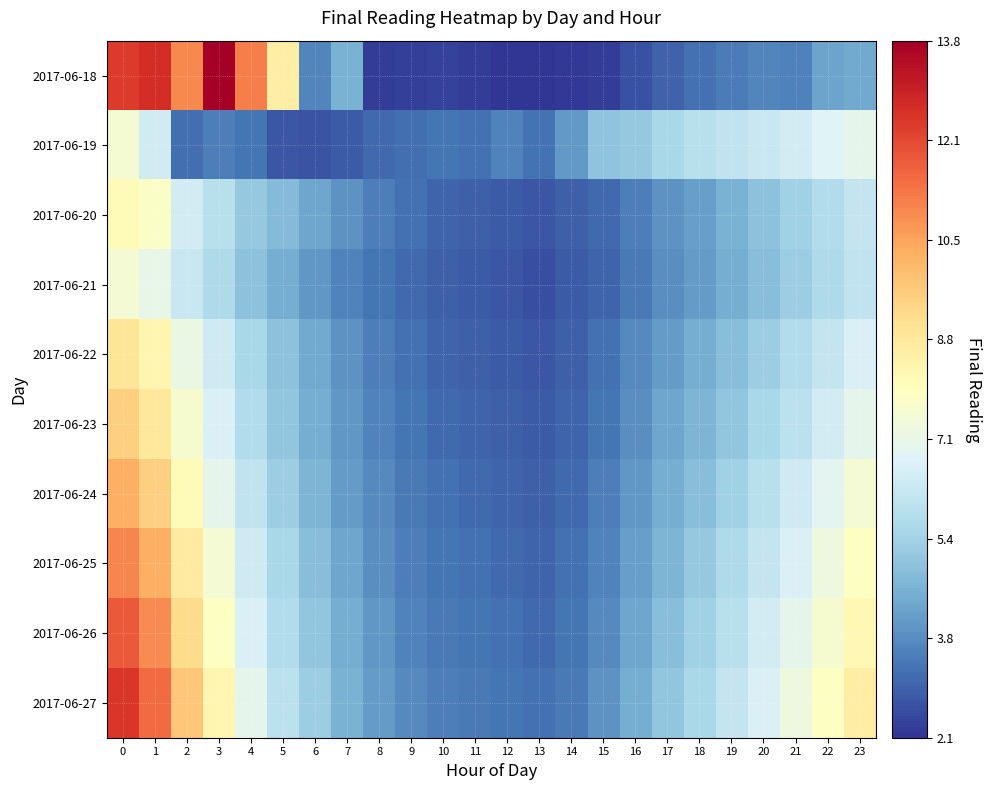

What is the difference between the highest and lowest values at 3?

10.3